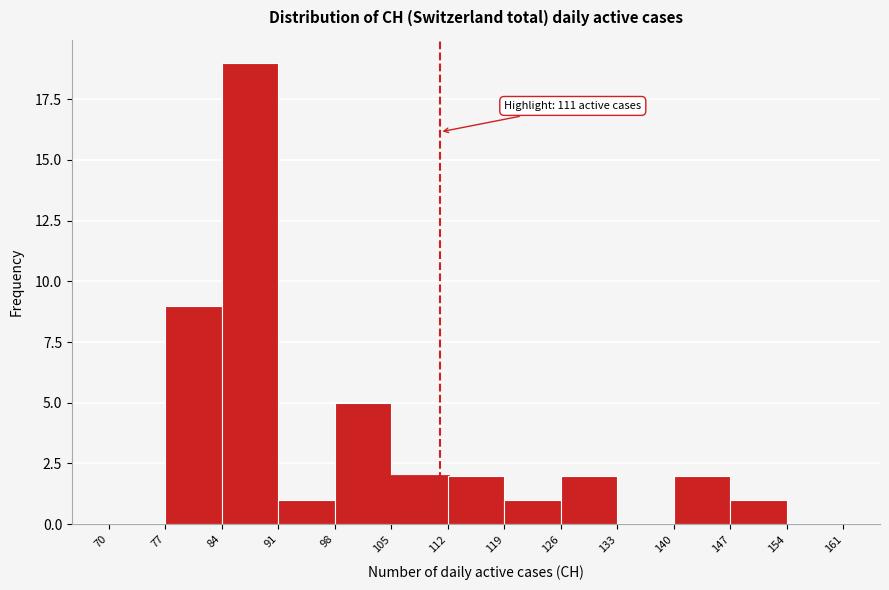

Which range on the x-axis has the tallest bar?

84 to 91